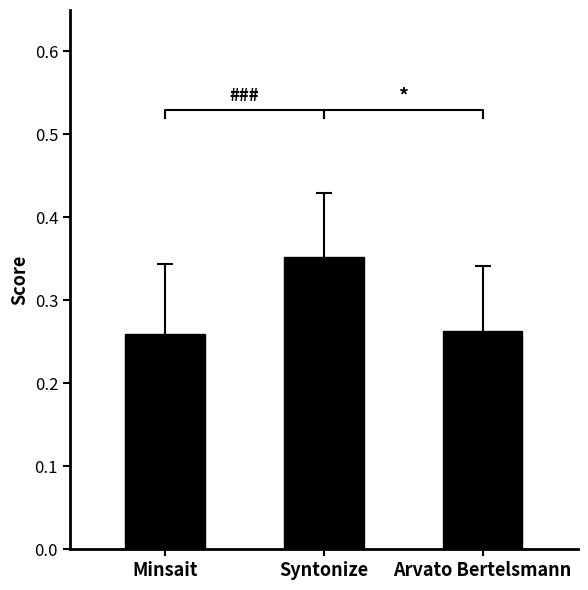

At which label is the value closest to 0?

Minsait